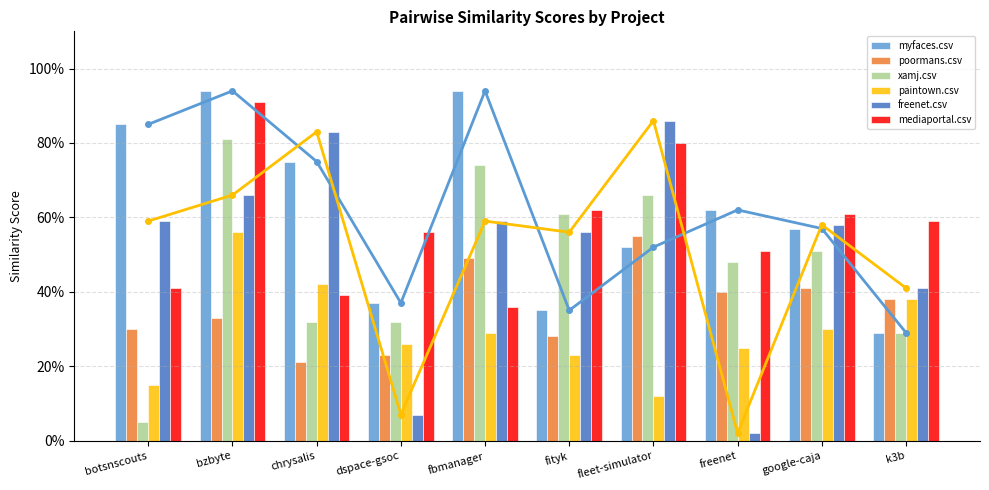

Is it true that freenet.csv equals 1.0 at fityk?

False